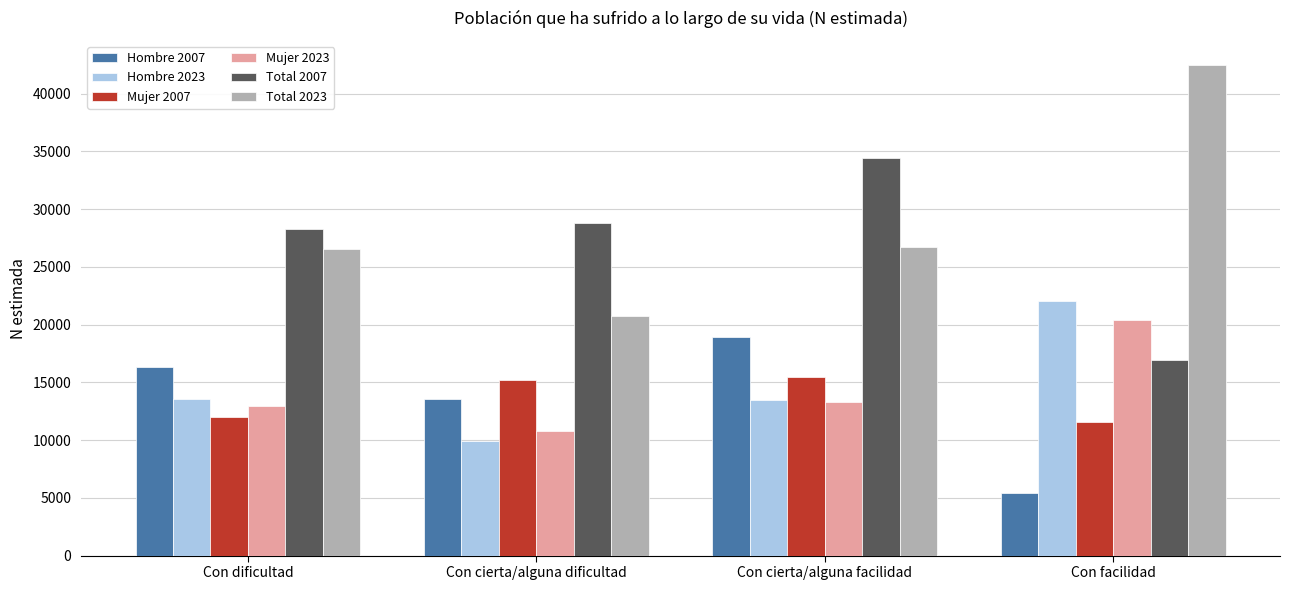

What is the difference between the maximum and minimum values in the Mujer 2023 series?

9549